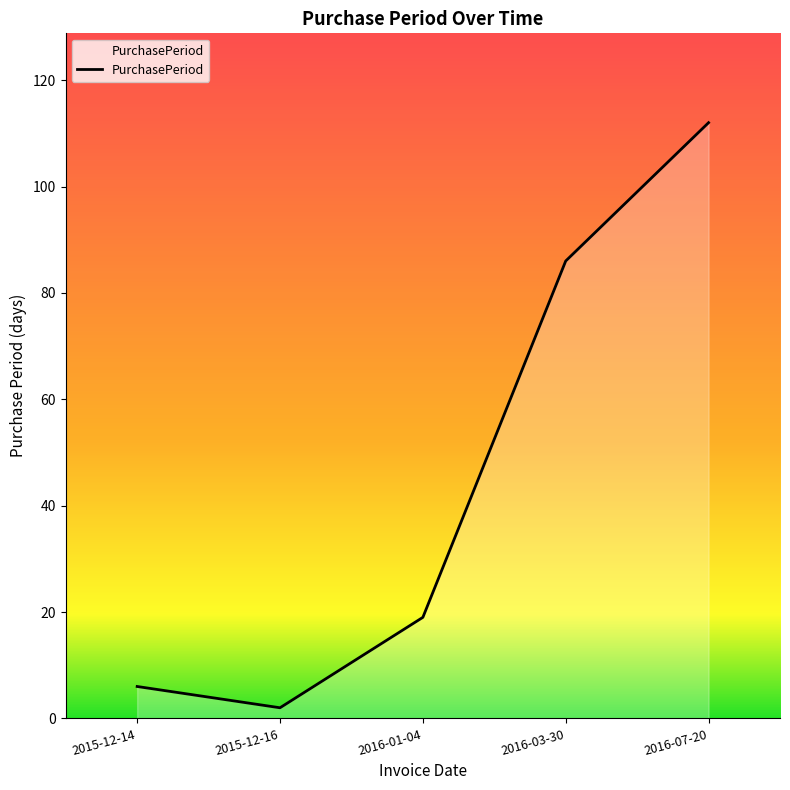

Read the value at 2016-01-04.

19